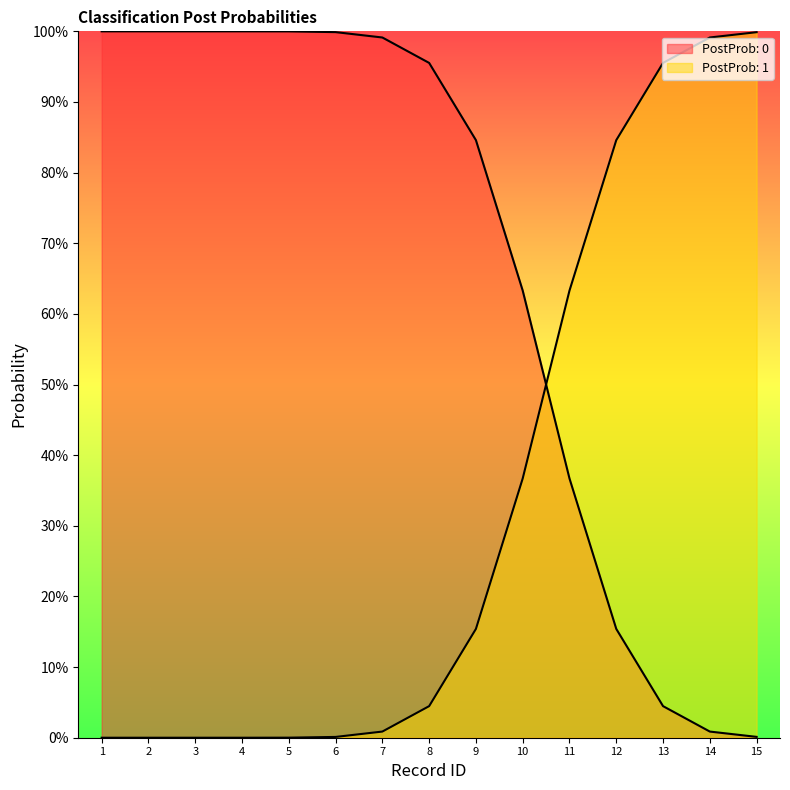

Which series has the largest total across all categories?

PostProb: 0